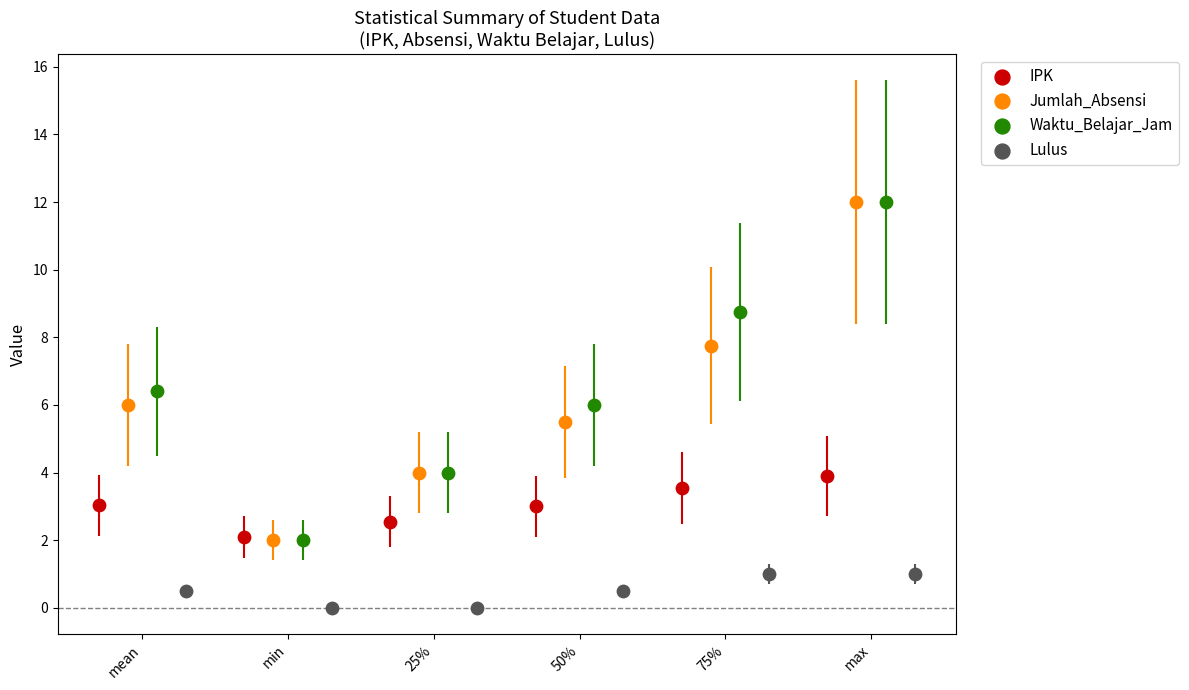

Which series reaches the minimum Y coordinate?

Lulus